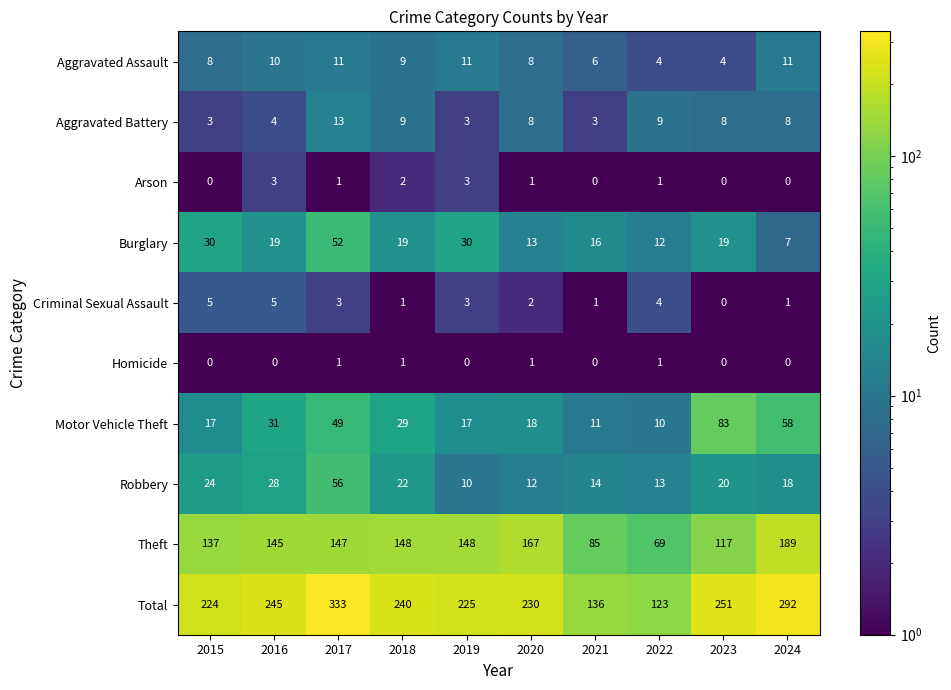

What is the total value across all series at 2022?

246